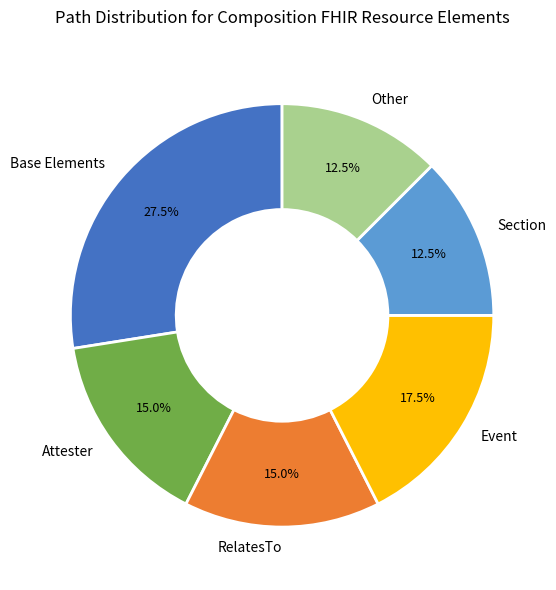

Is there any slice that represents more than half of the pie?

No